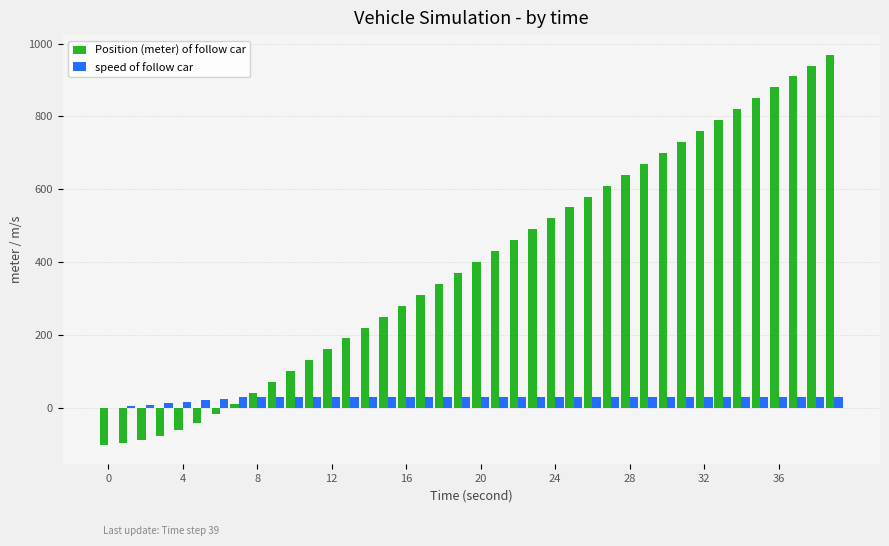

What is the sum of all Position (meter) of follow car values?

15680